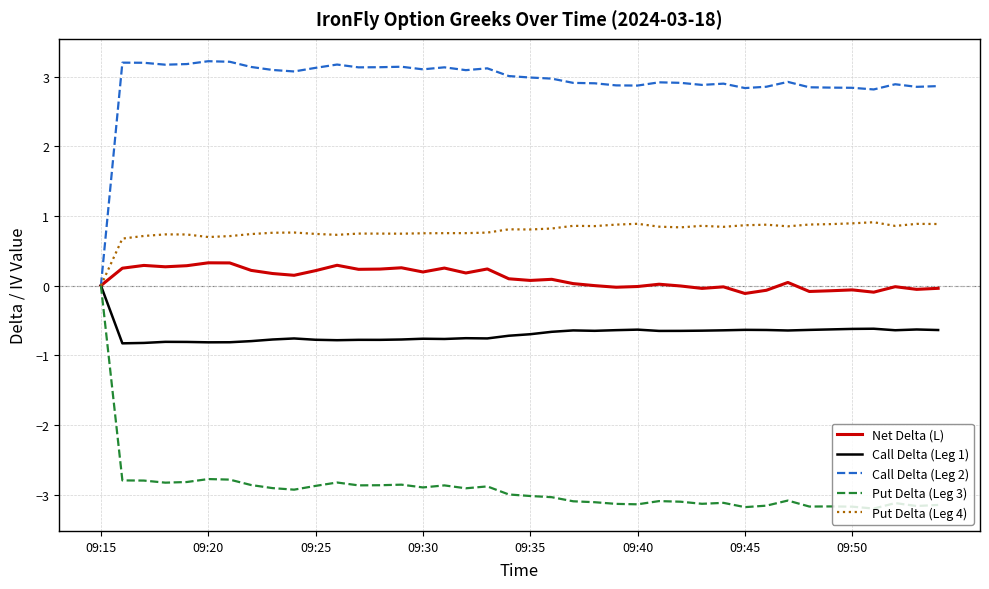

Which series has the largest total across all categories?

Call Delta (Leg 2)